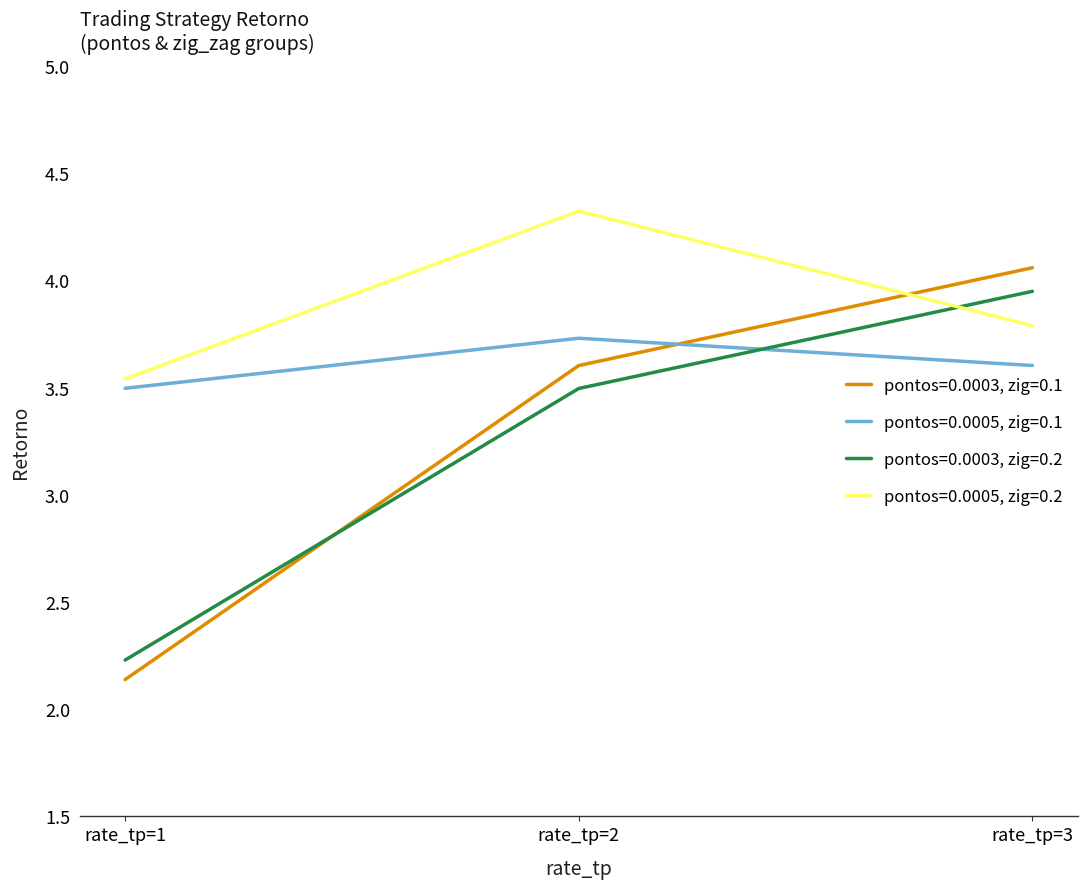

Which series has the largest range (max minus min)?

pontos=0.0003, zig=0.1